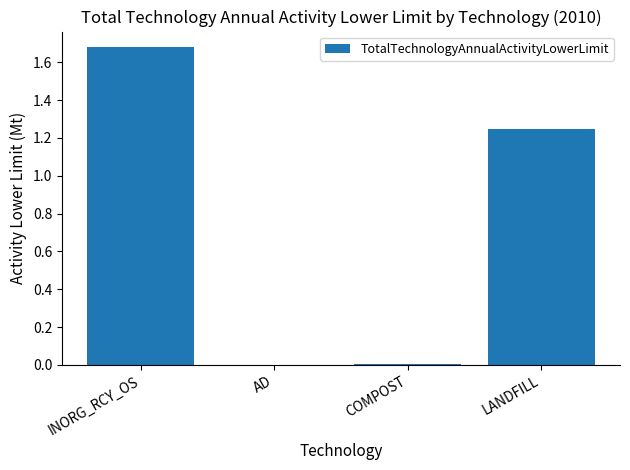

What is the average value?

0.7